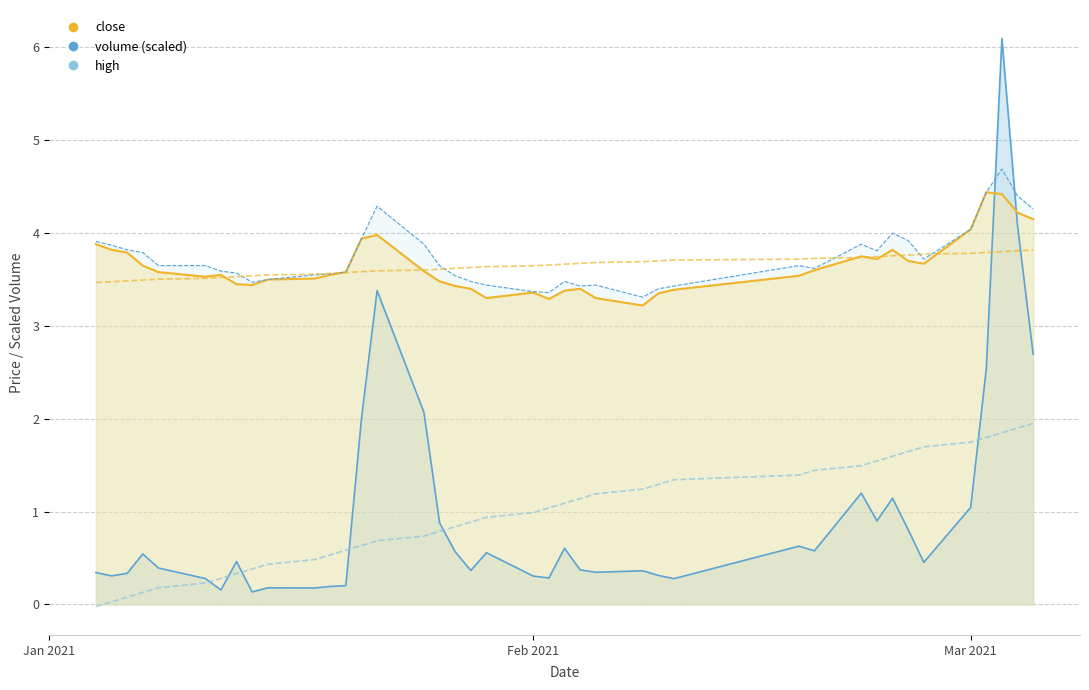

How many categories are shown in the chart?

40